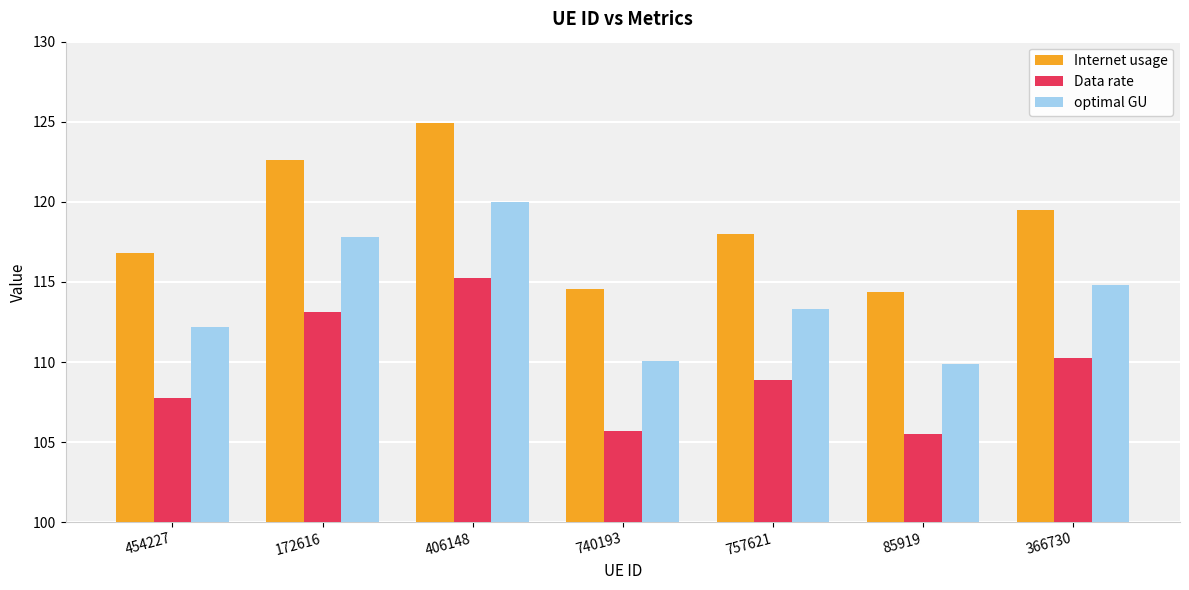

Reading right to left, extract all data points from this chart.

Internet usage: 119.5	114.4	118.0	114.6	124.9	122.6	116.8
Data rate: 110.3	105.5	108.9	105.7	115.2	113.1	107.8
optimal GU: 114.8	109.9	113.3	110.1	120.0	117.8	112.2